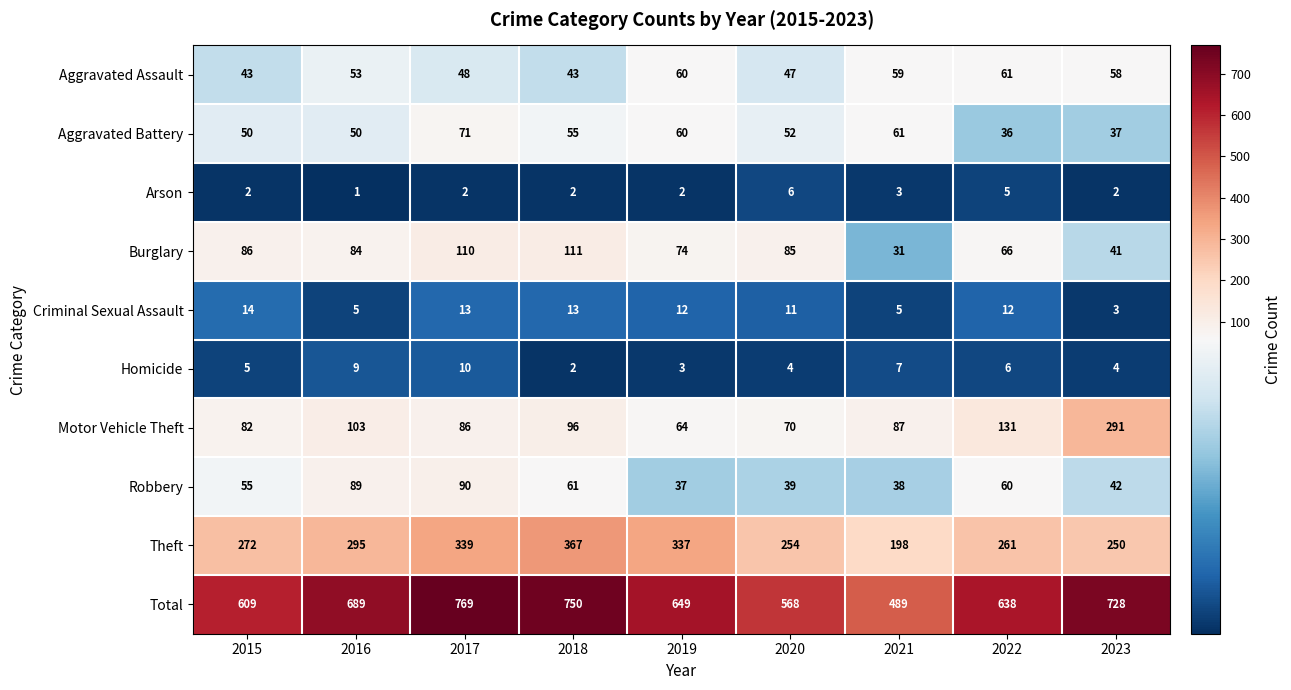

The value of Arson at 2023 is 3. True or false?

False